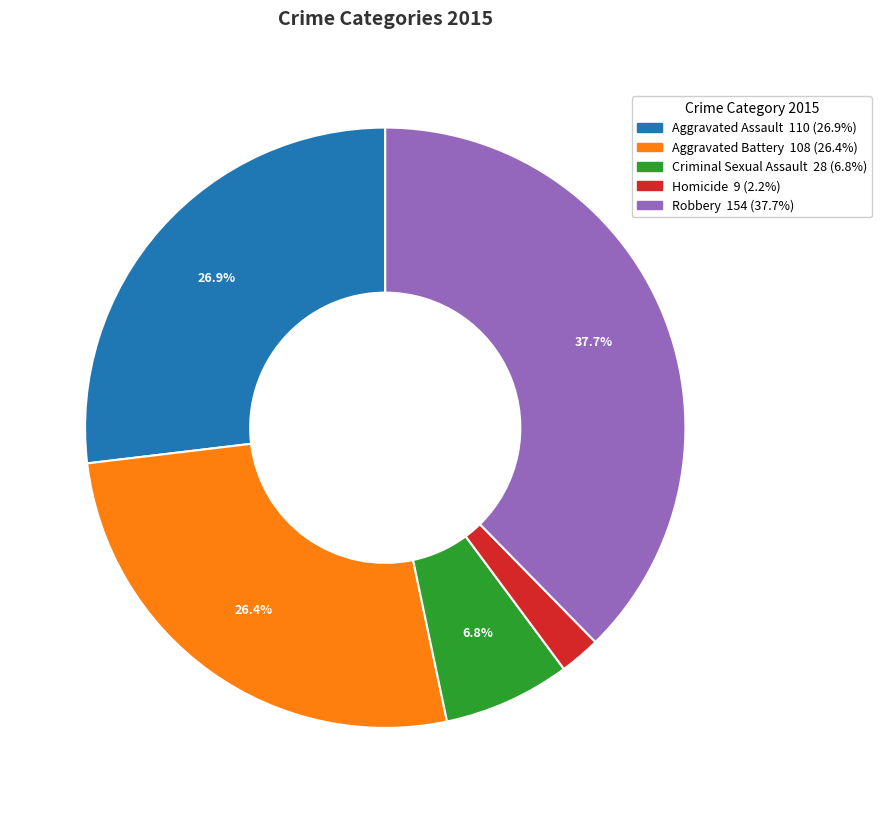

The Aggravated Battery slice represents 26% of the pie. True or false?

True